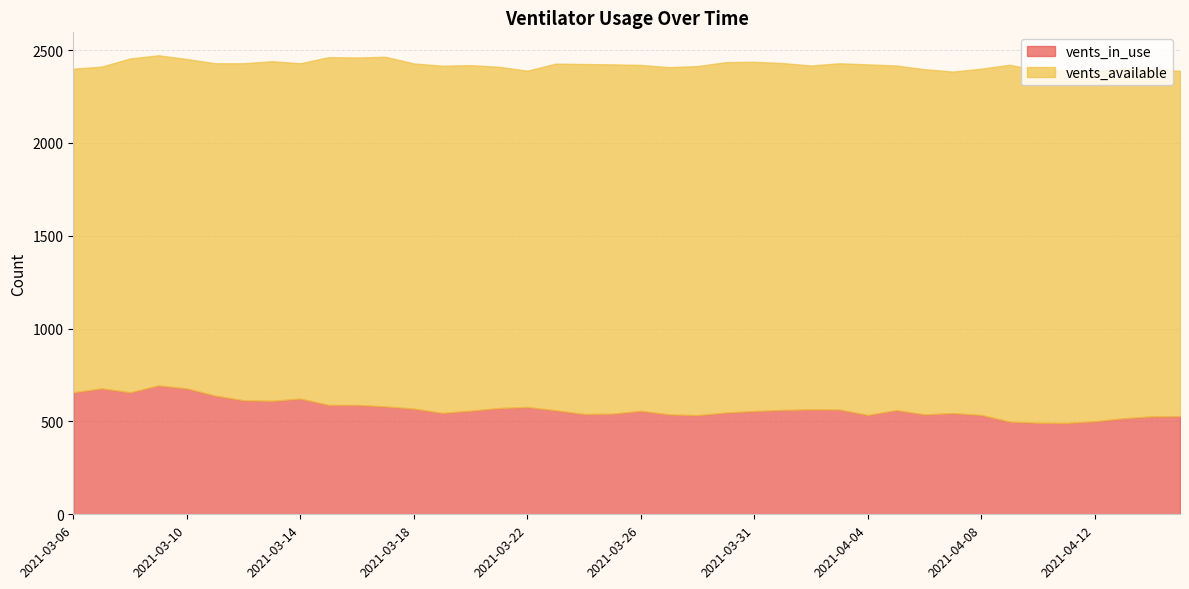

What is the approximate value of vents_available at 2021-03-06, to the nearest 10?

1740